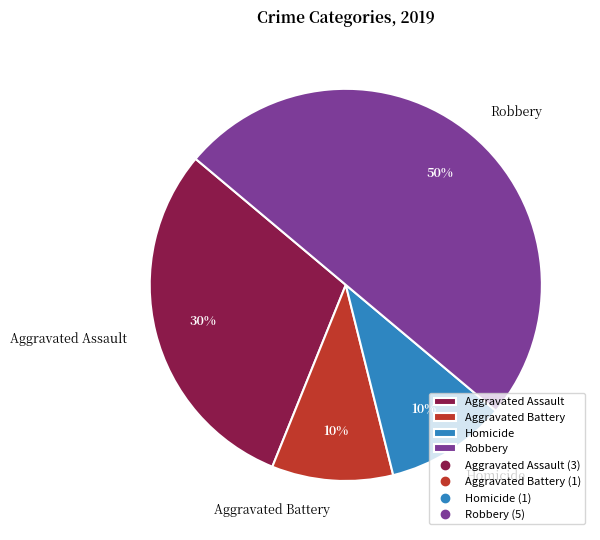

Is the sum of Robbery and Aggravated Assault greater than half?

Yes